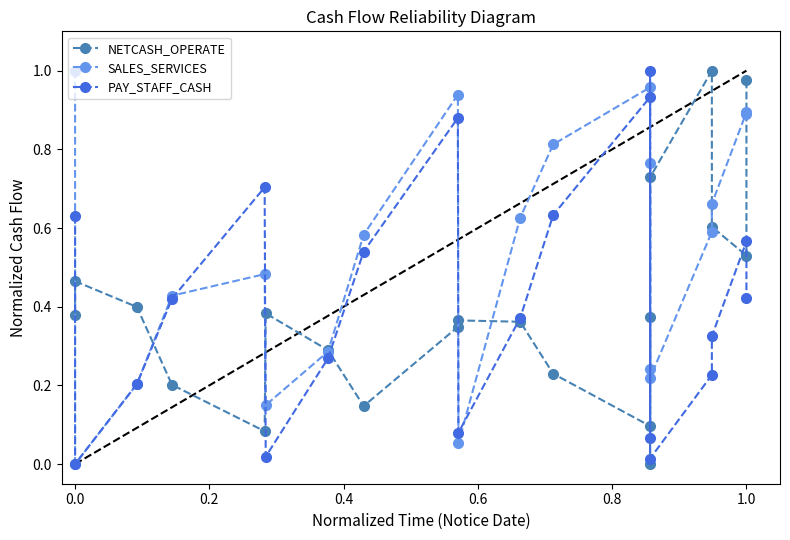

What are all the series names shown in the legend?

NETCASH_OPERATE, SALES_SERVICES, PAY_STAFF_CASH